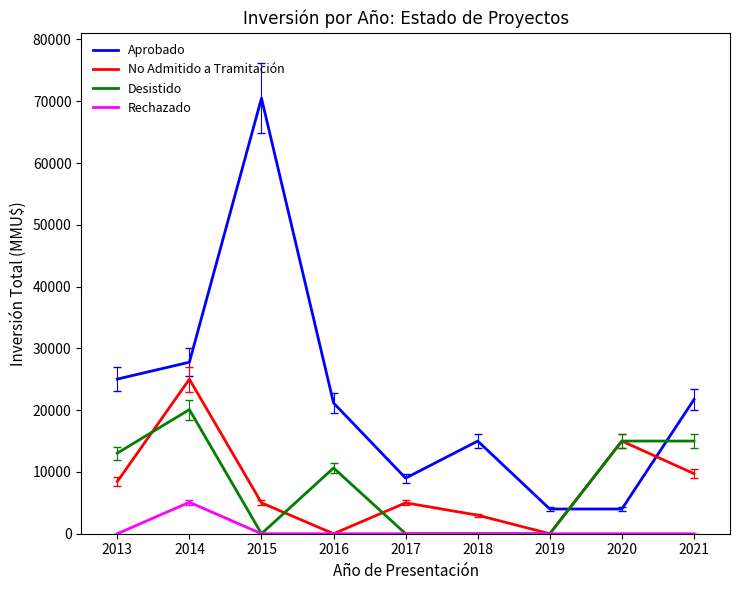

Rank the series by their maximum value, from lowest to highest.

Rechazado, Desistido, No Admitido a Tramitación, Aprobado